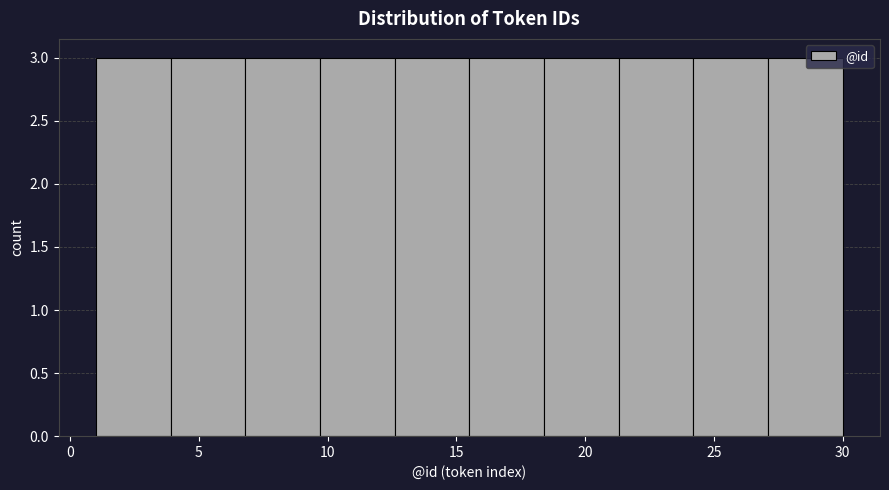

Reading left to right, list every bar in this chart as the range it spans on the x-axis followed by its height. Neither the bar edges nor the heights are printed on the chart, so give them approximately, as read against the axes.

1.0 to 3.9: 3
3.9 to 6.8: 3
6.8 to 9.7: 3
9.7 to 12.6: 3
12.6 to 15.5: 3
15.5 to 18.4: 3
18.4 to 21.3: 3
21.3 to 24.2: 3
24.2 to 27.1: 3
27.1 to 30.0: 3